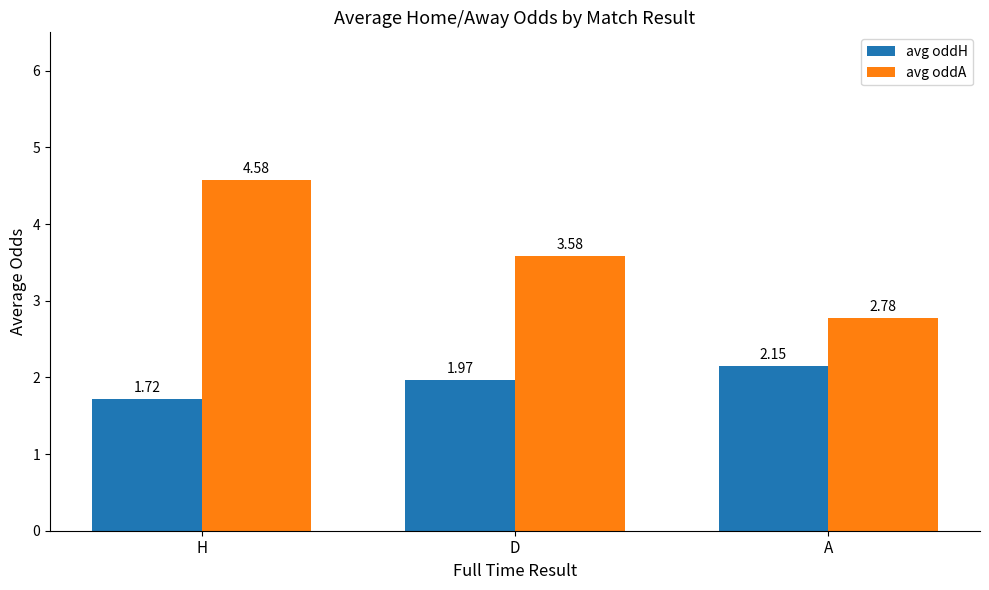

Rank the series at H from highest to lowest value.

avg oddA, avg oddH